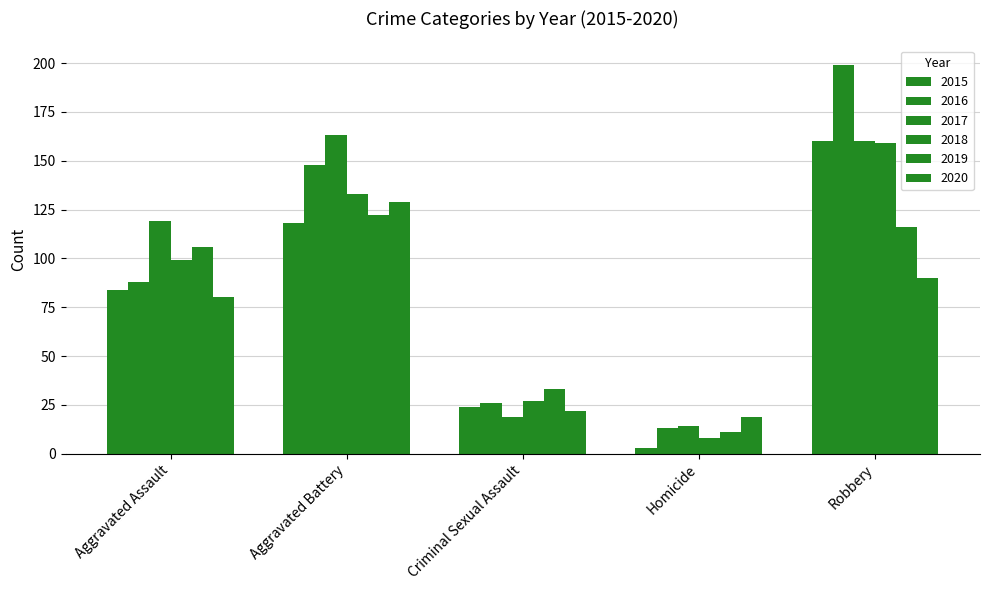

How many categories are shown in the chart?

5